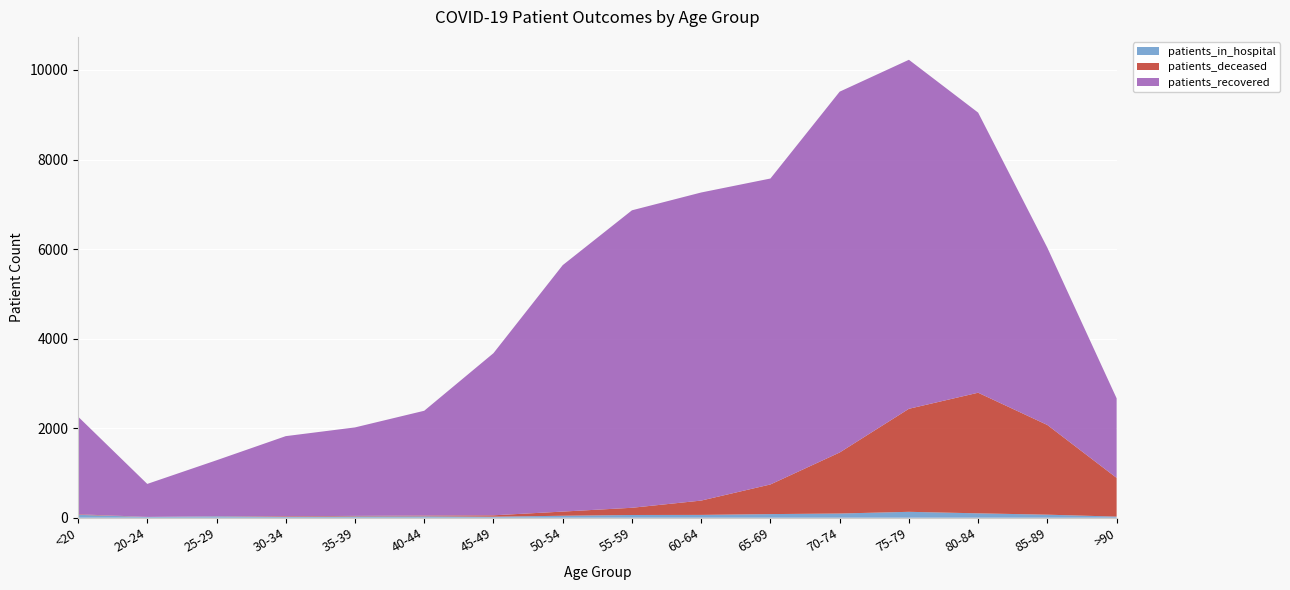

Reading left to right, what are all the values shown in this chart?

patients_recovered: 2182	736	1249	1789	1976	2340	3621	5504	6644	6881	6833	8059	7795	6256	3958	1777
patients_deceased: 12	3	3	13	12	18	31	93	161	320	662	1363	2301	2694	2003	865
patients_in_hospital: 65	16	31	20	29	31	23	44	61	63	81	94	132	98	68	25